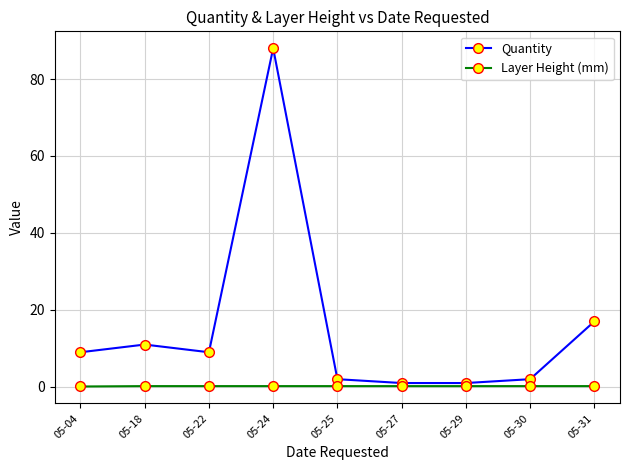

Rank the series by their average value, from highest to lowest.

Quantity, Layer Height (mm)